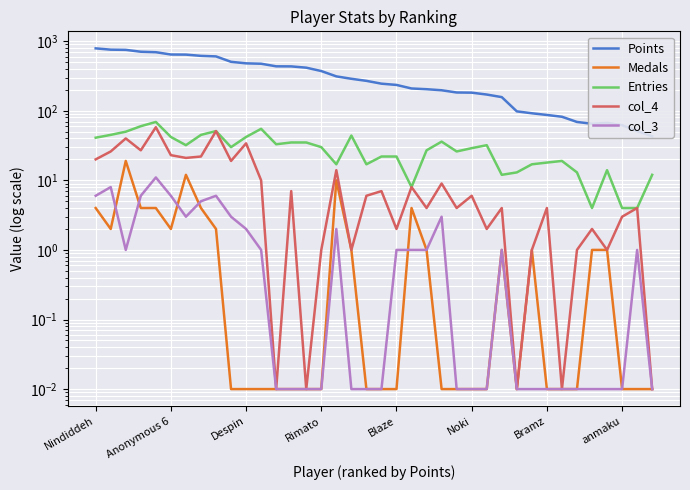

What is the spread (max minus min) of values at 24?

183.0